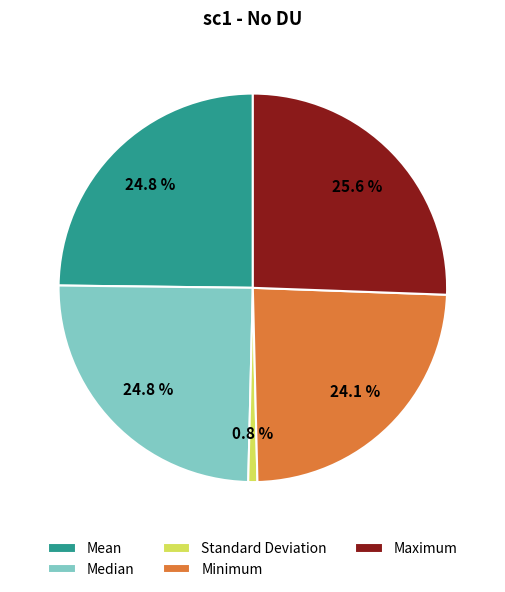

True or false: Mean accounts for 25% of the total.

True